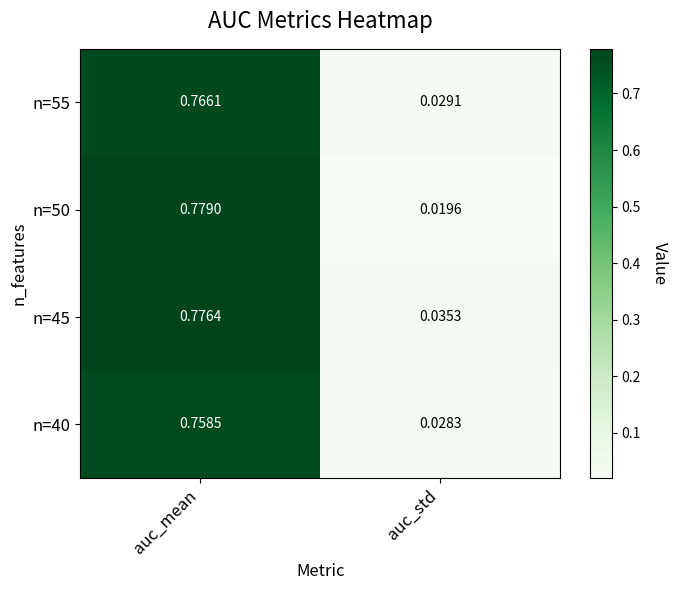

At how many categories does at least one series exceed 0?

2